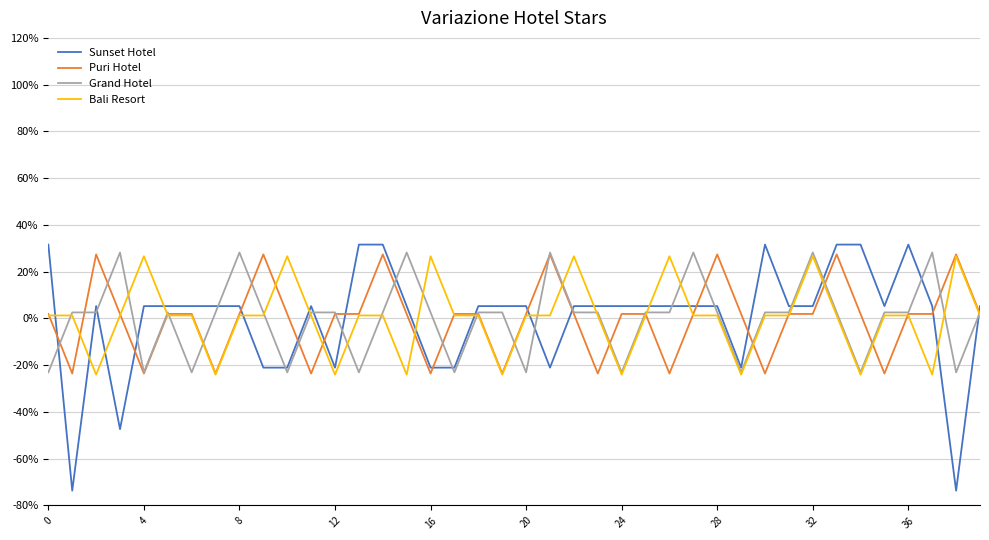

Which series ends up on top after the final intersection of Grand Hotel and Sunset Hotel?

Sunset Hotel